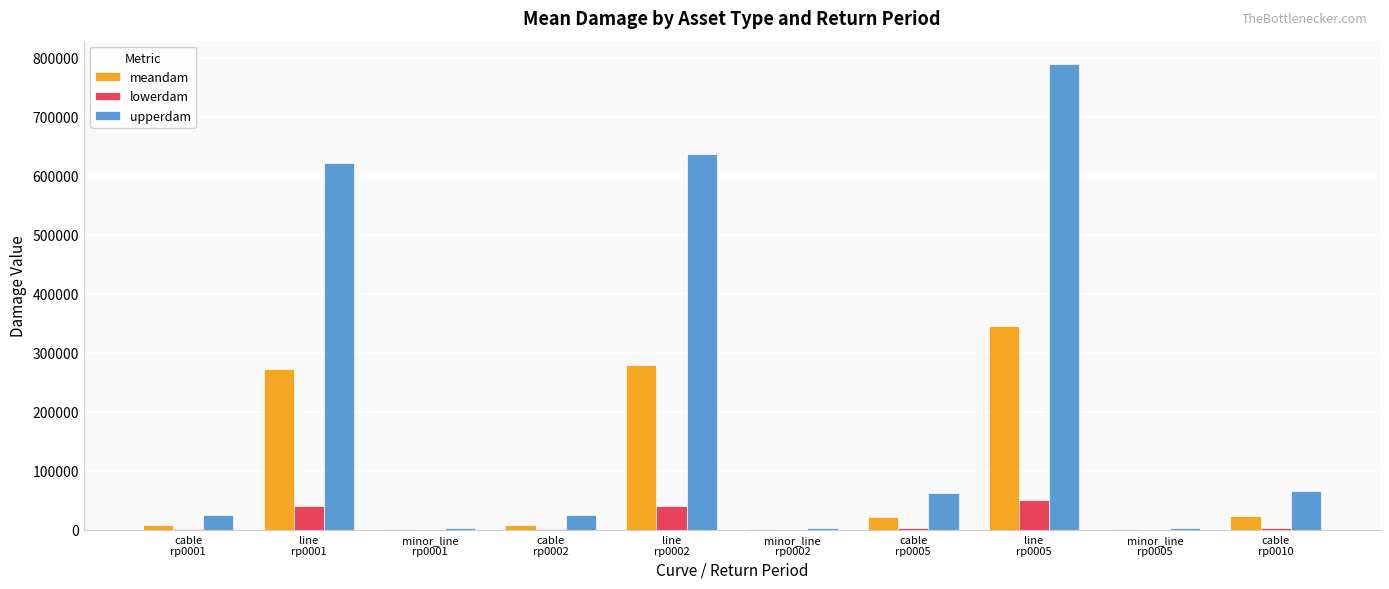

What is the maximum value for upperdam?

789182.5